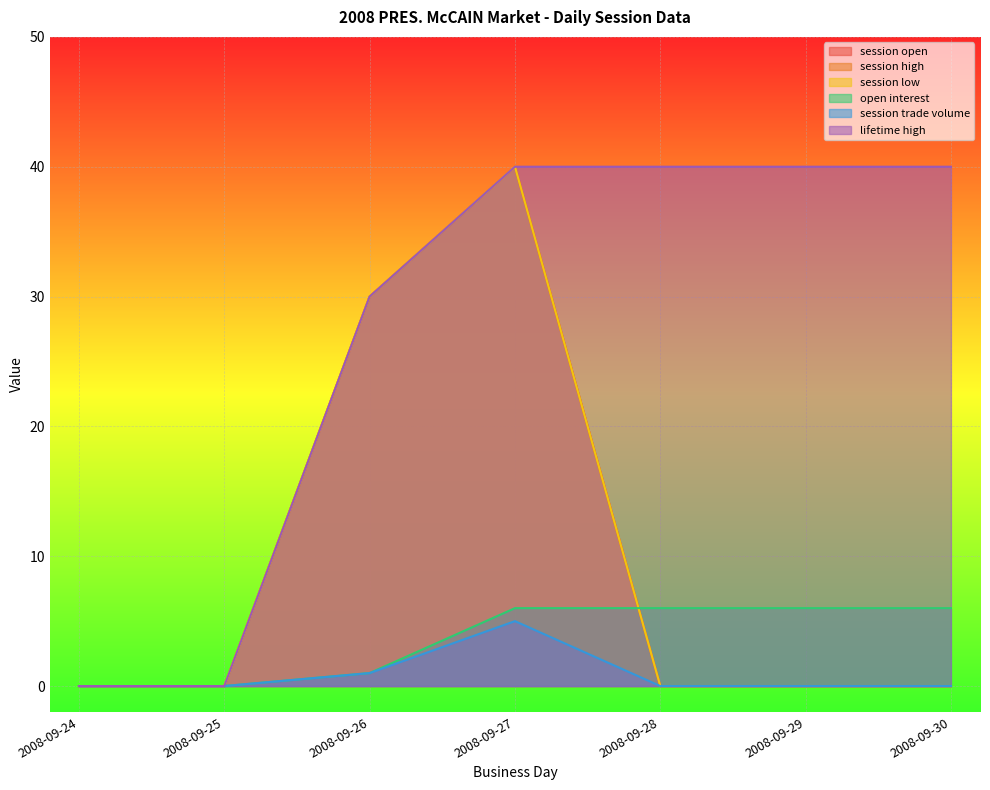

At how many categories does at least one series exceed 37?

4